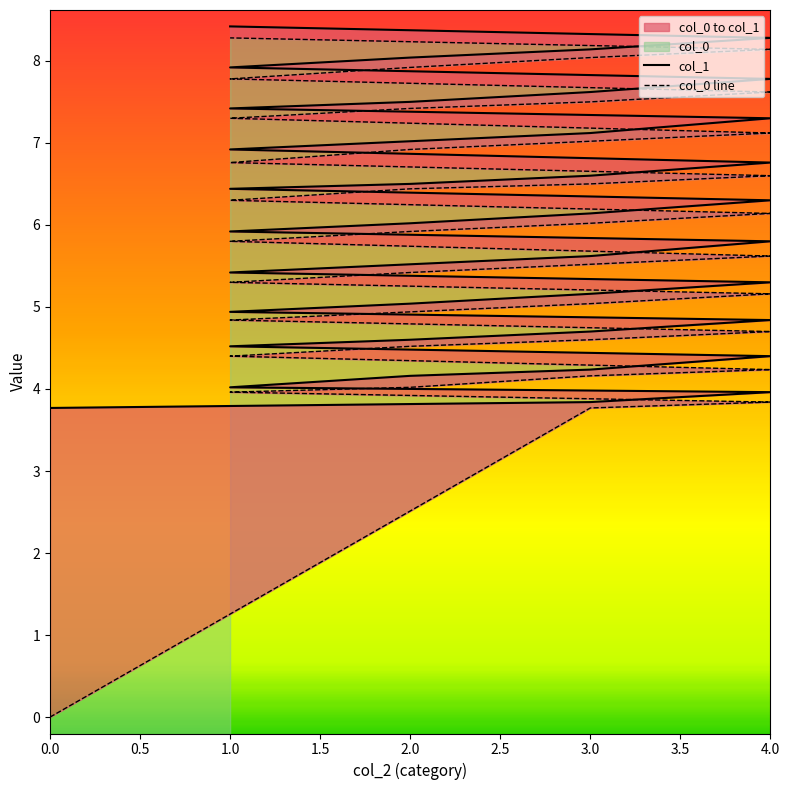

What is the label of the 23rd point from the right?

3.0